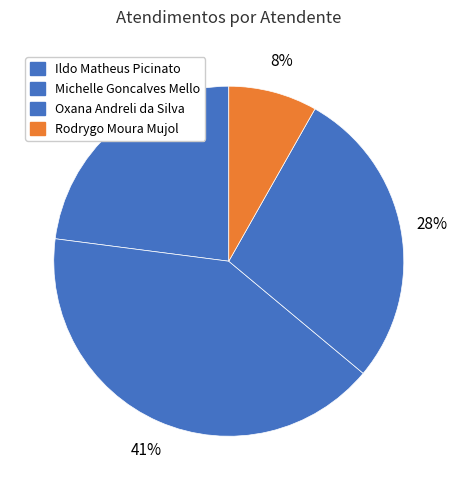

What is the change in value from Ildo Matheus Picinato to Oxana Andreli da Silva?

+15